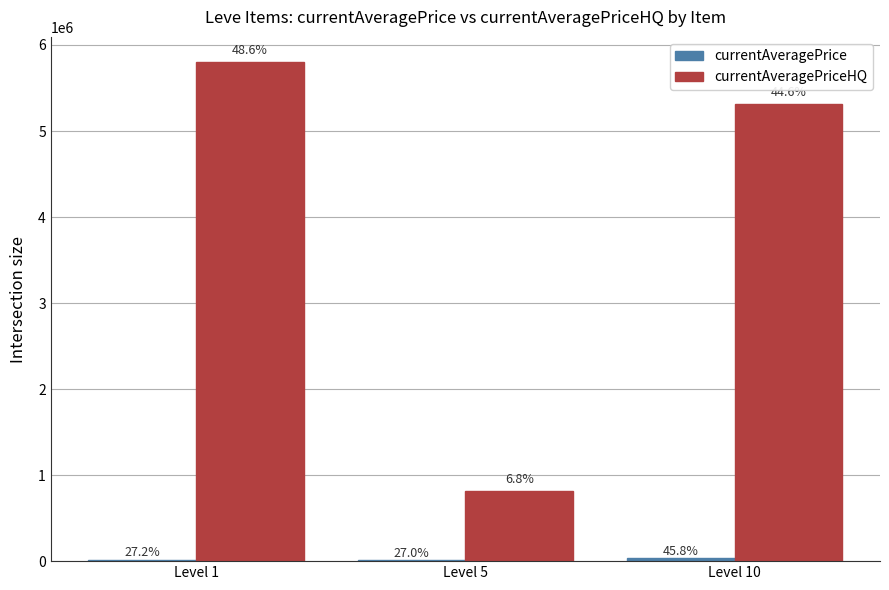

At Level 10, list the series in order from largest to smallest.

currentAveragePriceHQ, currentAveragePrice